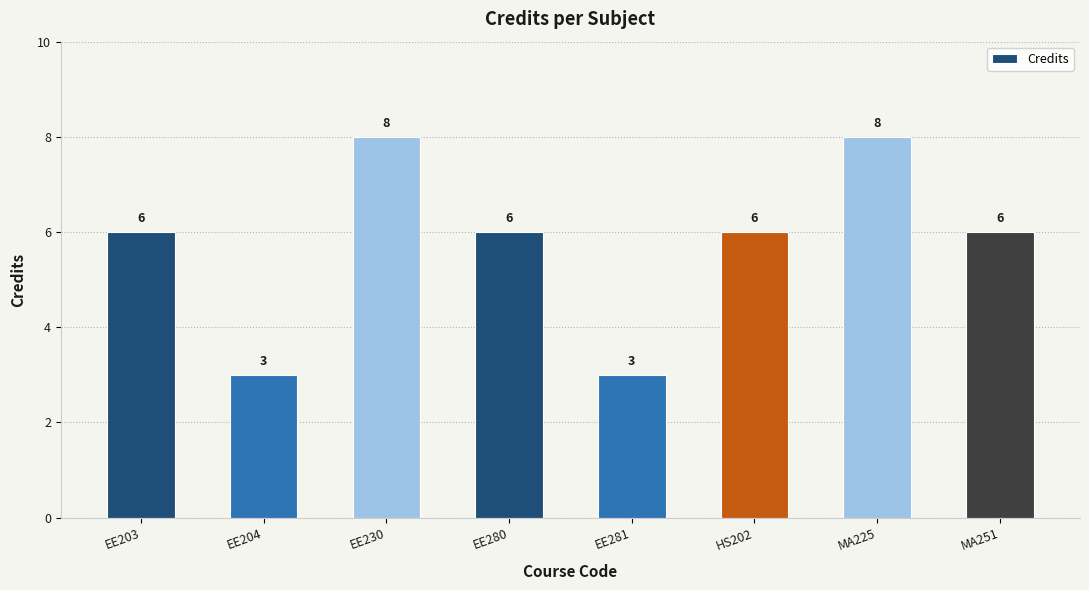

What is the average value?

6